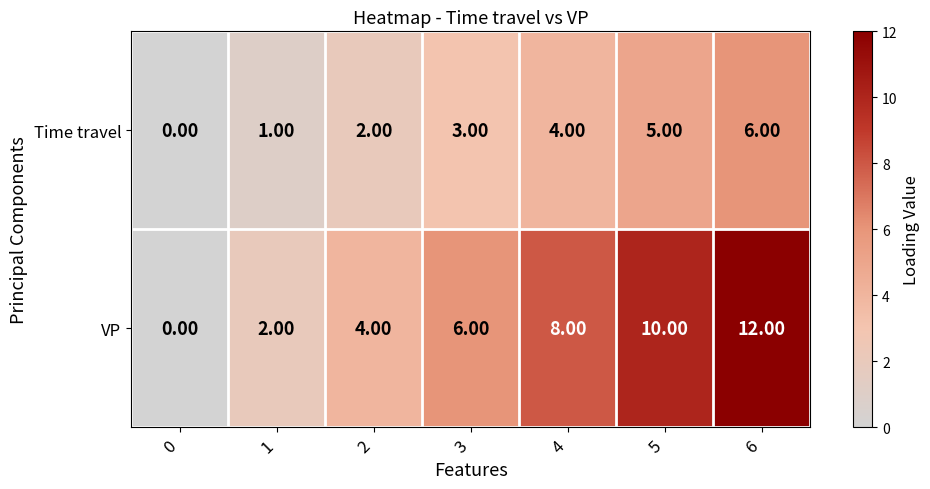

Rank the series at 1 from lowest to highest value.

Time travel, VP